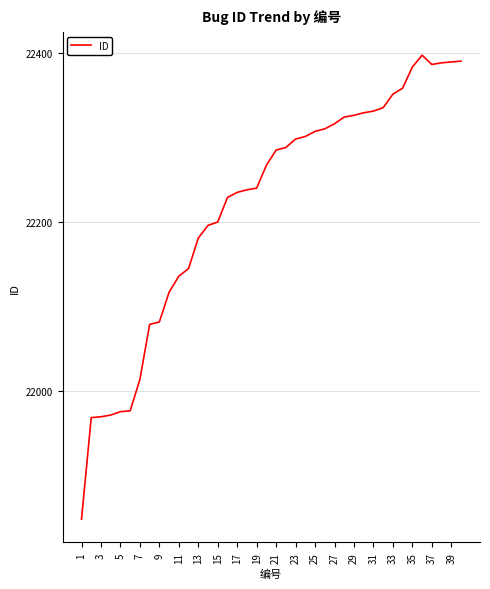

What is the greatest value displayed?

22397